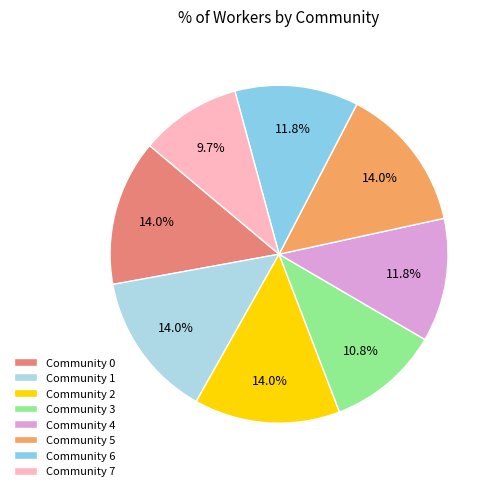

To the nearest percent, what is the average slice percentage?

12%